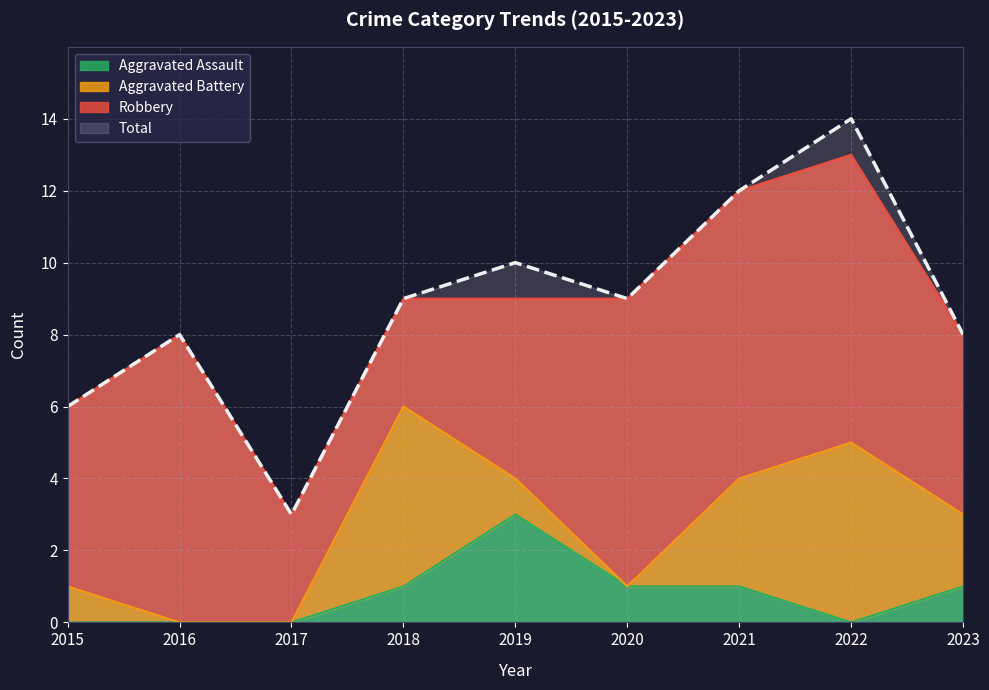

What value does the Total series have at 2021?

12